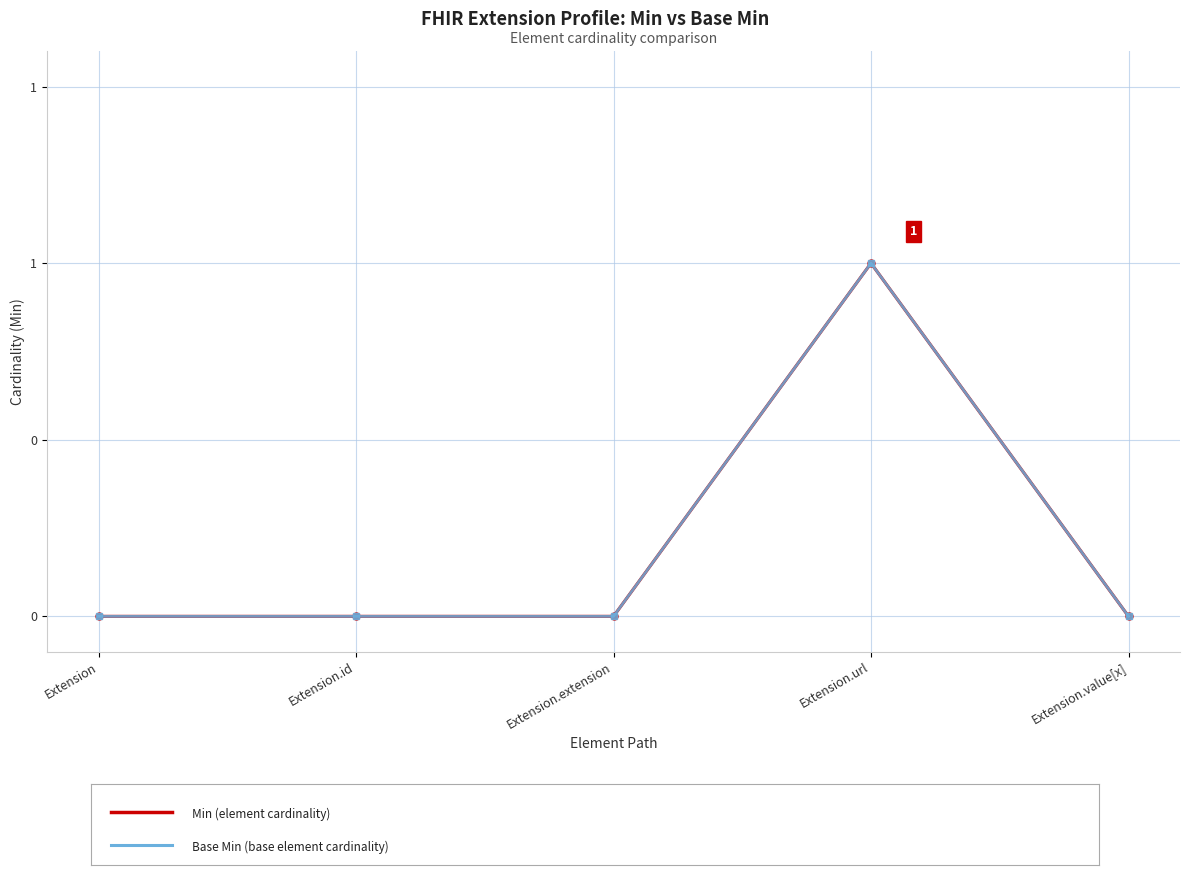

Is this an area chart (filled region under the line)?

No